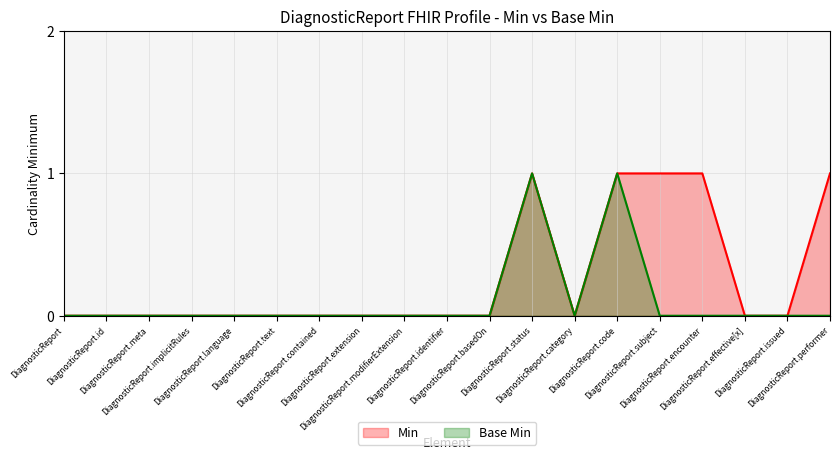

Which series has the largest total across all categories?

Min